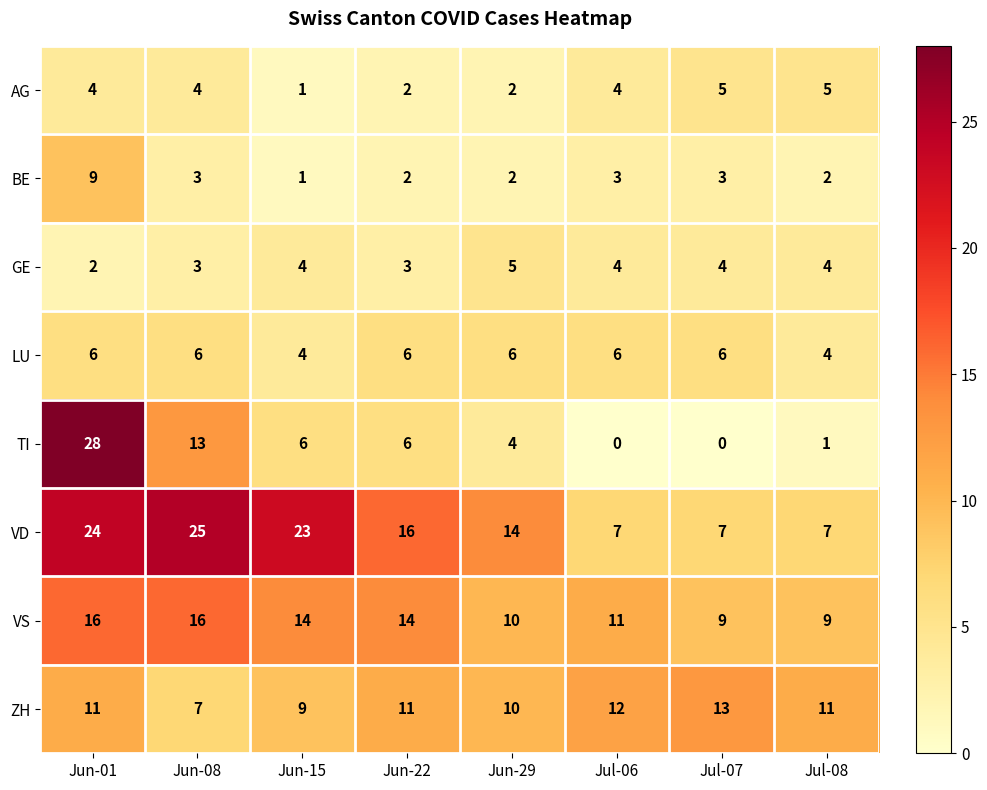

How many data points does each series have?

8